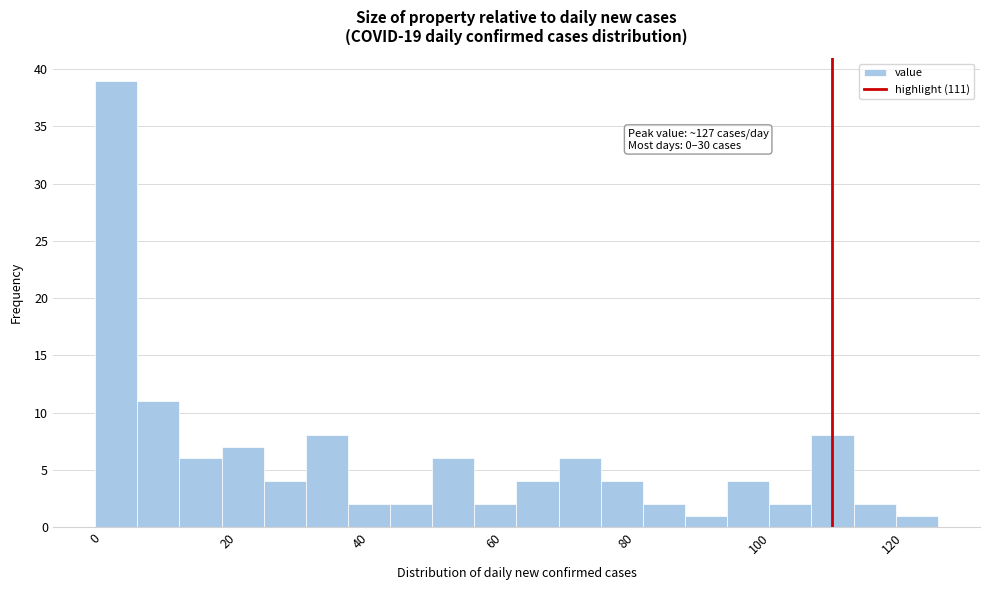

Read against the x-axis, roughly where is the centre of the tallest bar?

4